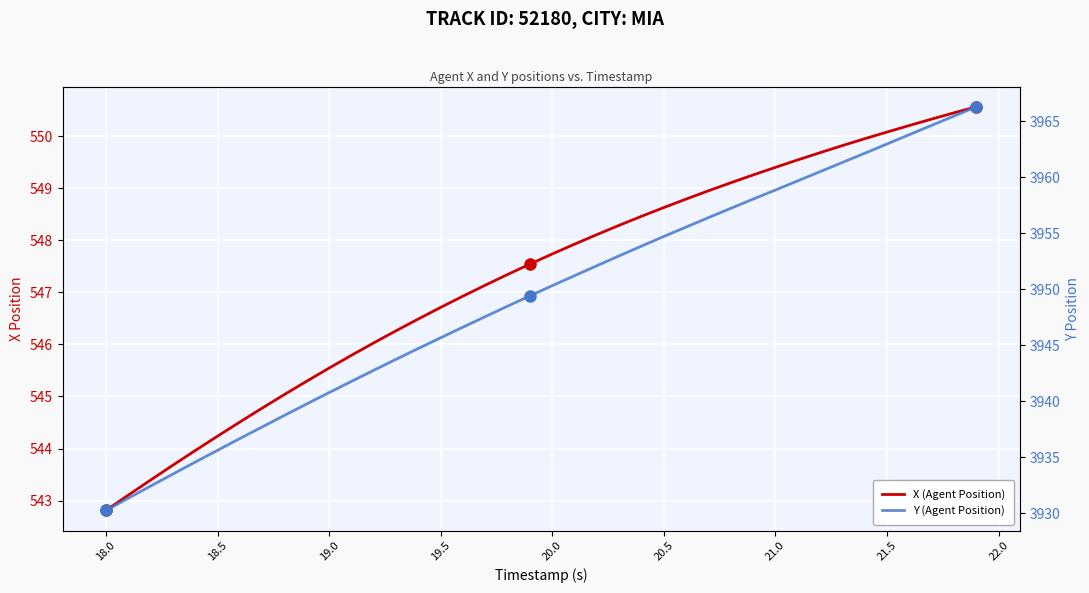

List the series in order of their peak value, highest first.

Y (Agent Position), X (Agent Position)